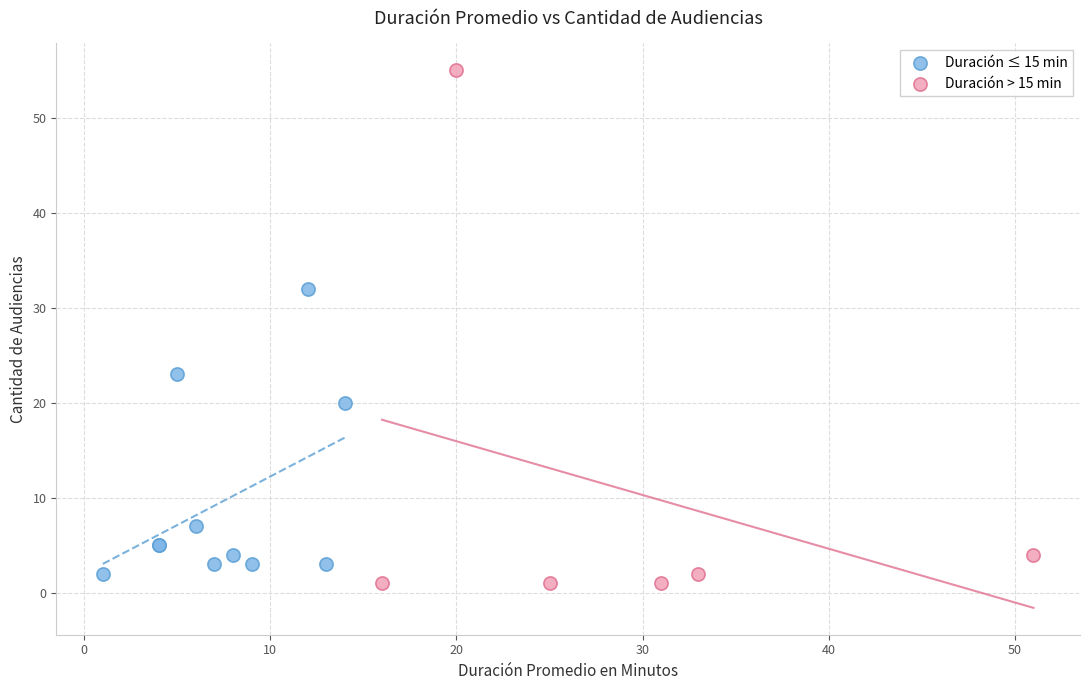

Which series has the largest Y range (max minus min)?

Duración > 15 min